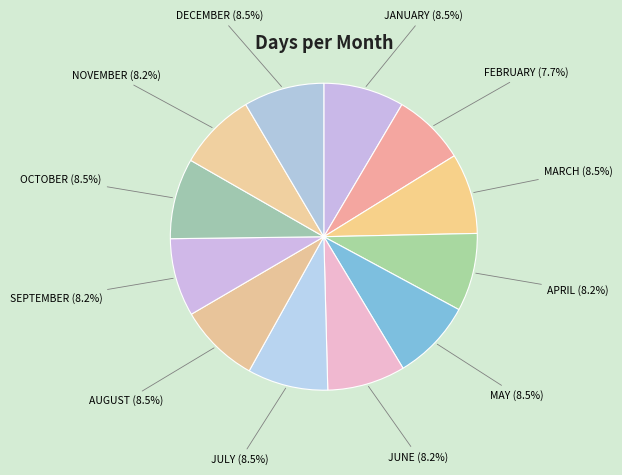

Which category has the smallest portion of the pie?

FEBRUARY